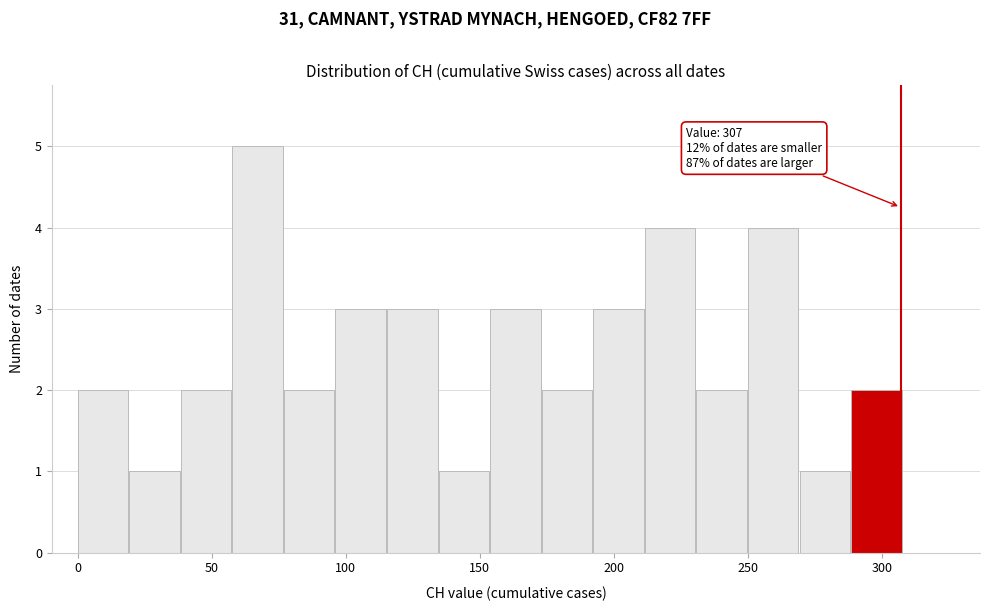

Read against the x-axis, roughly where is the centre of the tallest bar?

65